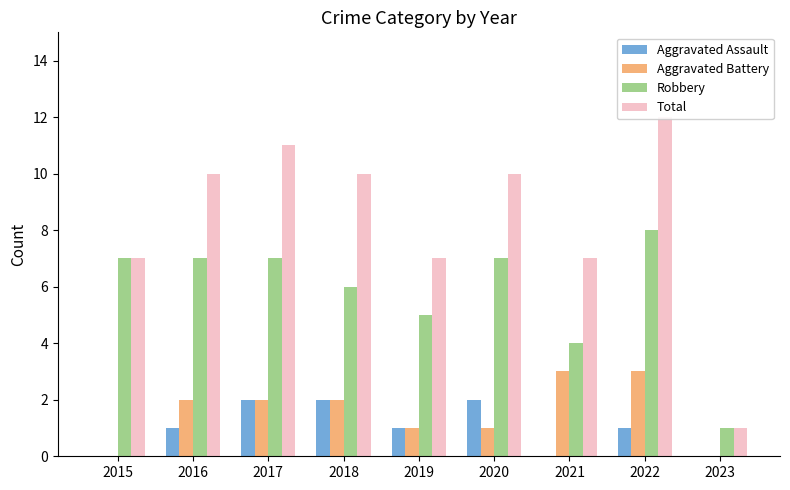

The value of Aggravated Battery at 2020 is 1. True or false?

True